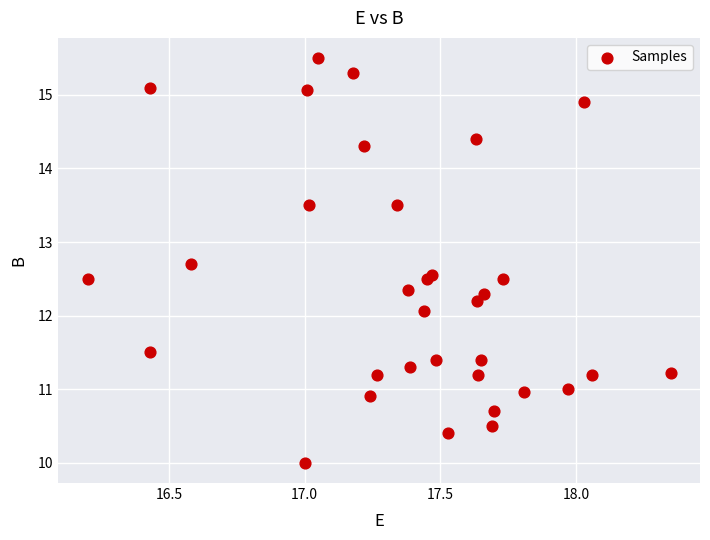

What Y value in the scatter plot is closest to 12?

12.1